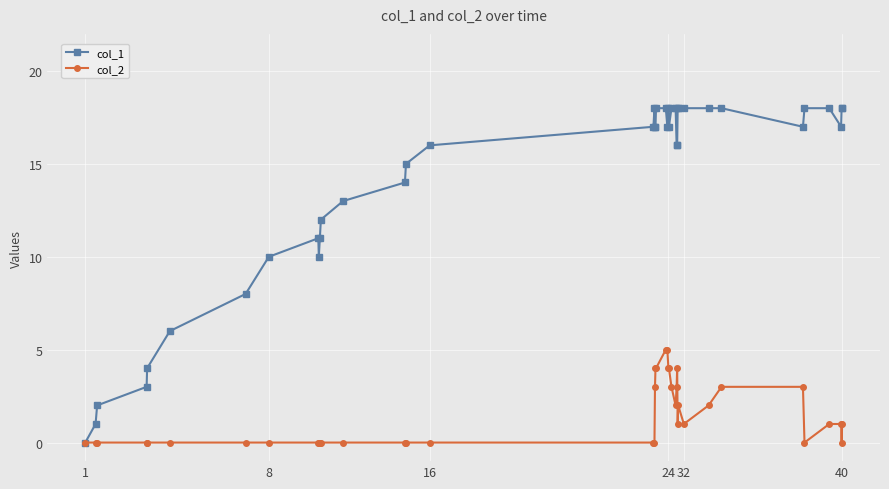

Which series has the largest total across all categories?

col_1